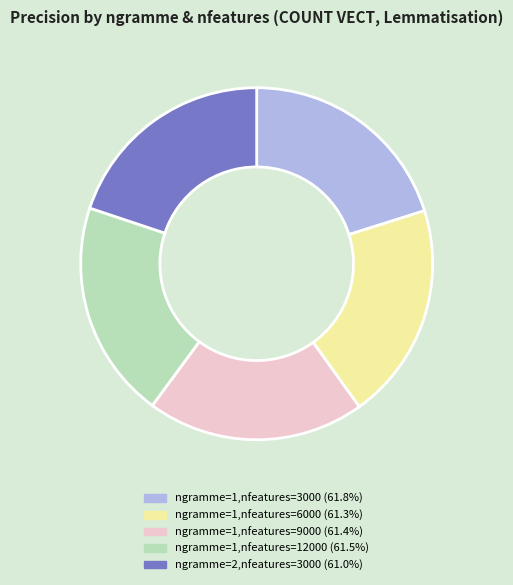

How many slices are in this pie chart?

5